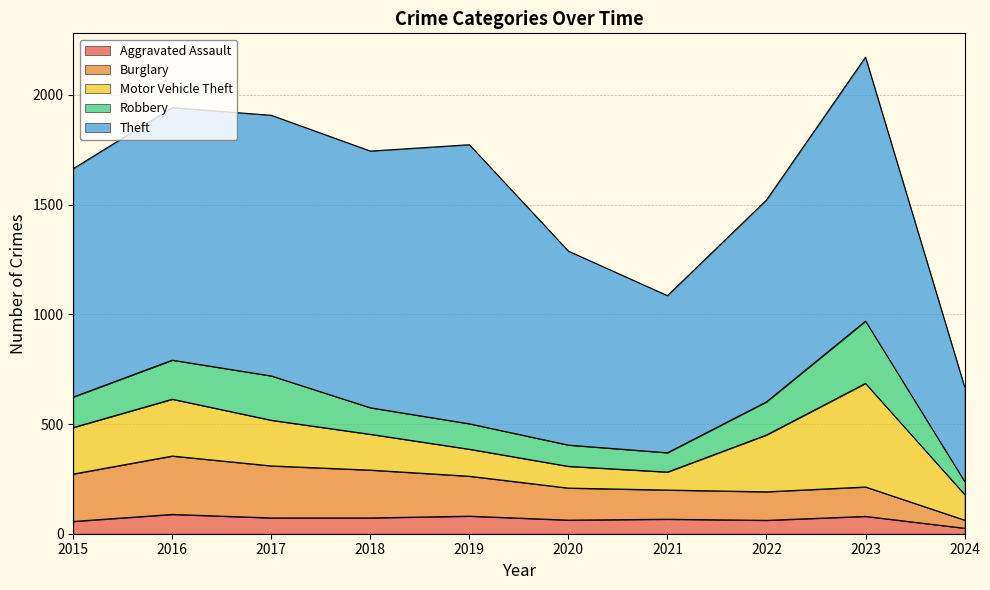

What are all the series names shown in the legend?

Aggravated Assault, Burglary, Motor Vehicle Theft, Robbery, Theft